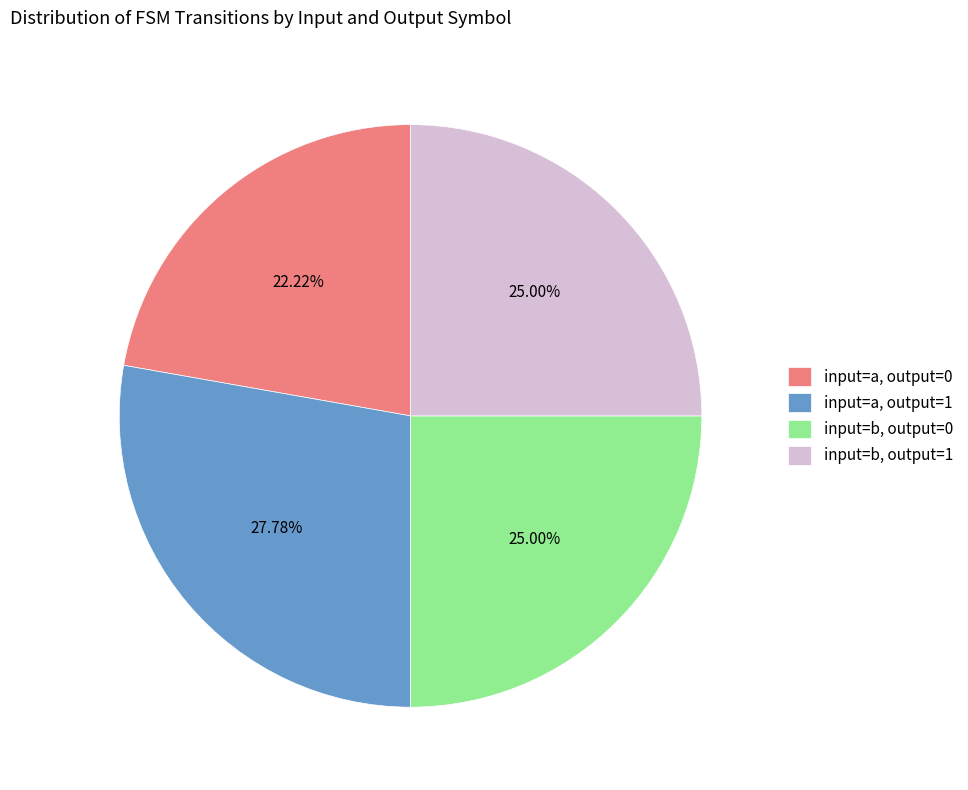

Between input=a, output=0 and input=a, output=1, which is larger?

input=a, output=1